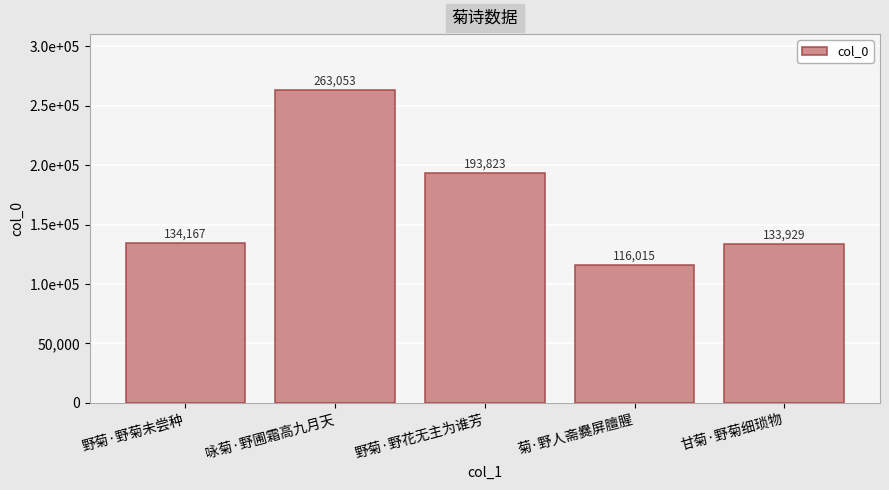

What is the approximate value at 菊·野人斋爨屏膻腥, to the nearest 50?

116000